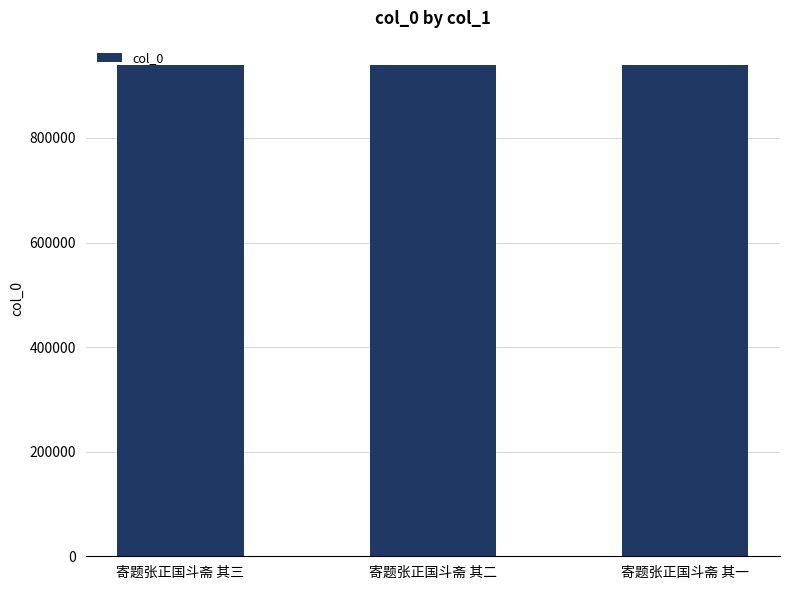

Count the number of data series in this chart.

1